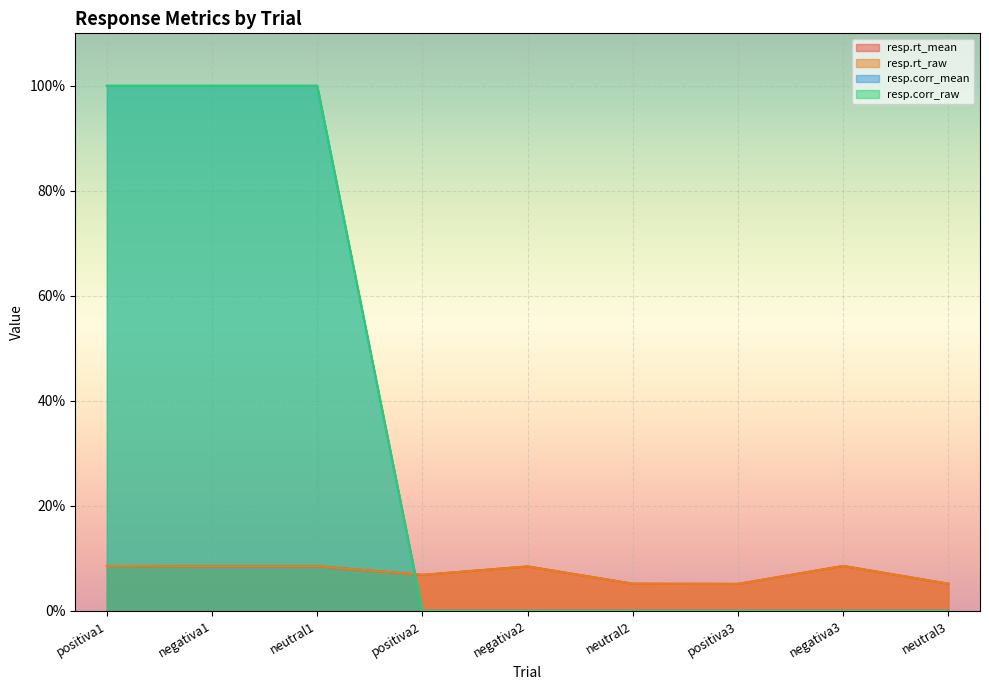

At which label does resp.rt_raw reach its peak?

negativa3